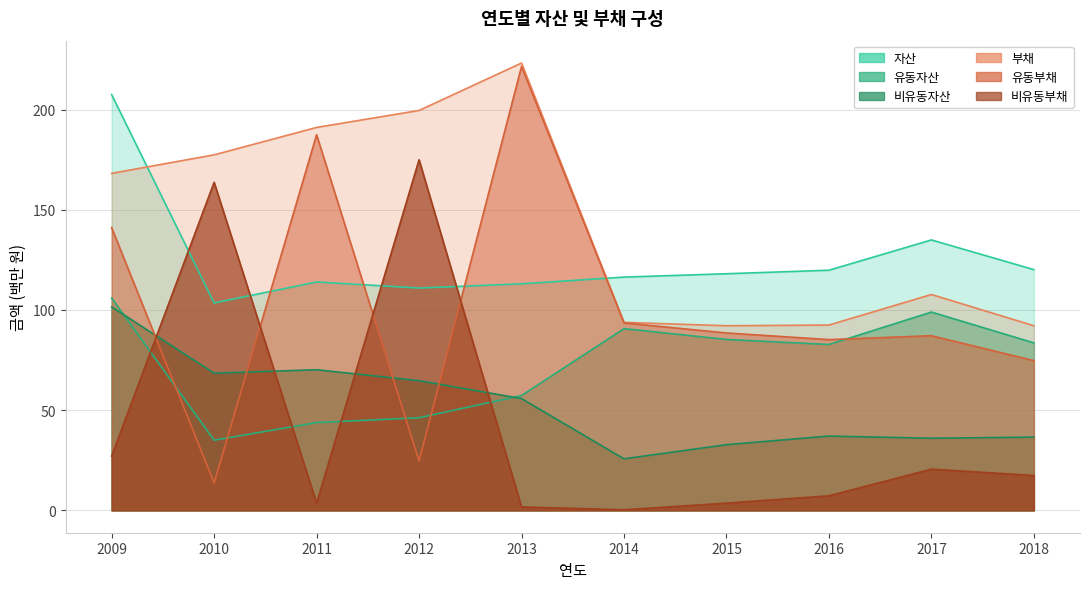

At which category is the sum across all series the highest?

2009